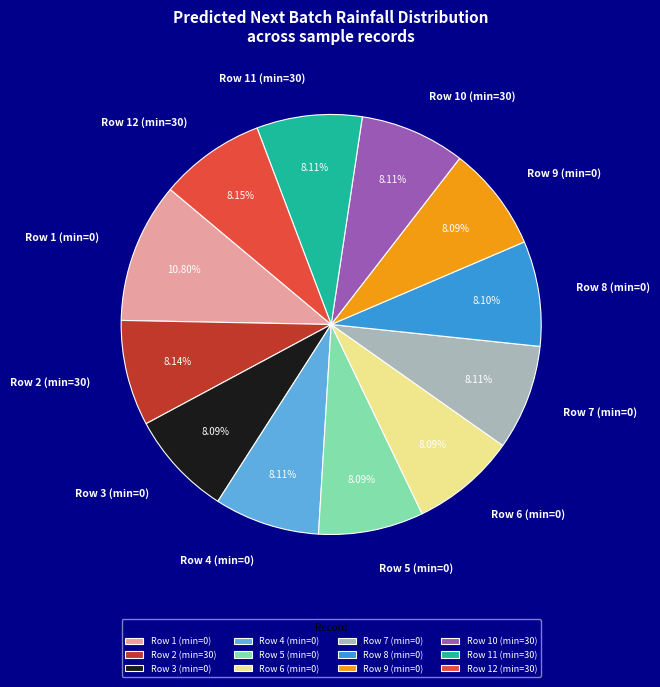

Do Row 8 (min=0) and Row 4 (min=0) together represent more than half of the pie?

No